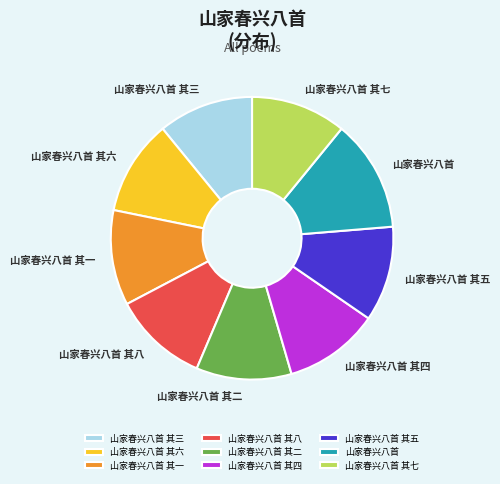

What is the largest slice in the pie chart?

山家春兴八首